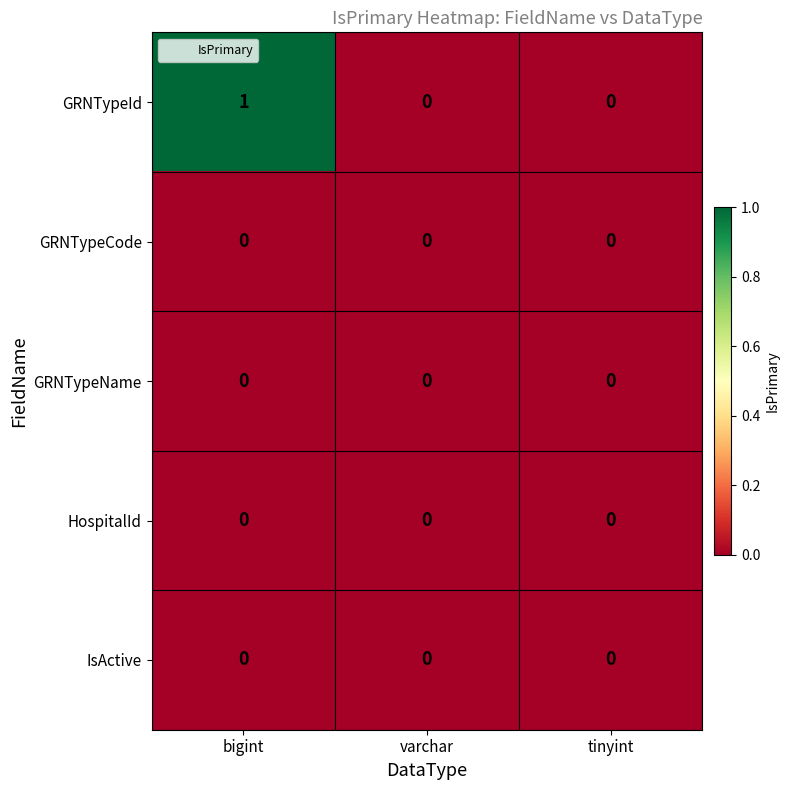

Which series changed the most between bigint and tinyint?

GRNTypeId